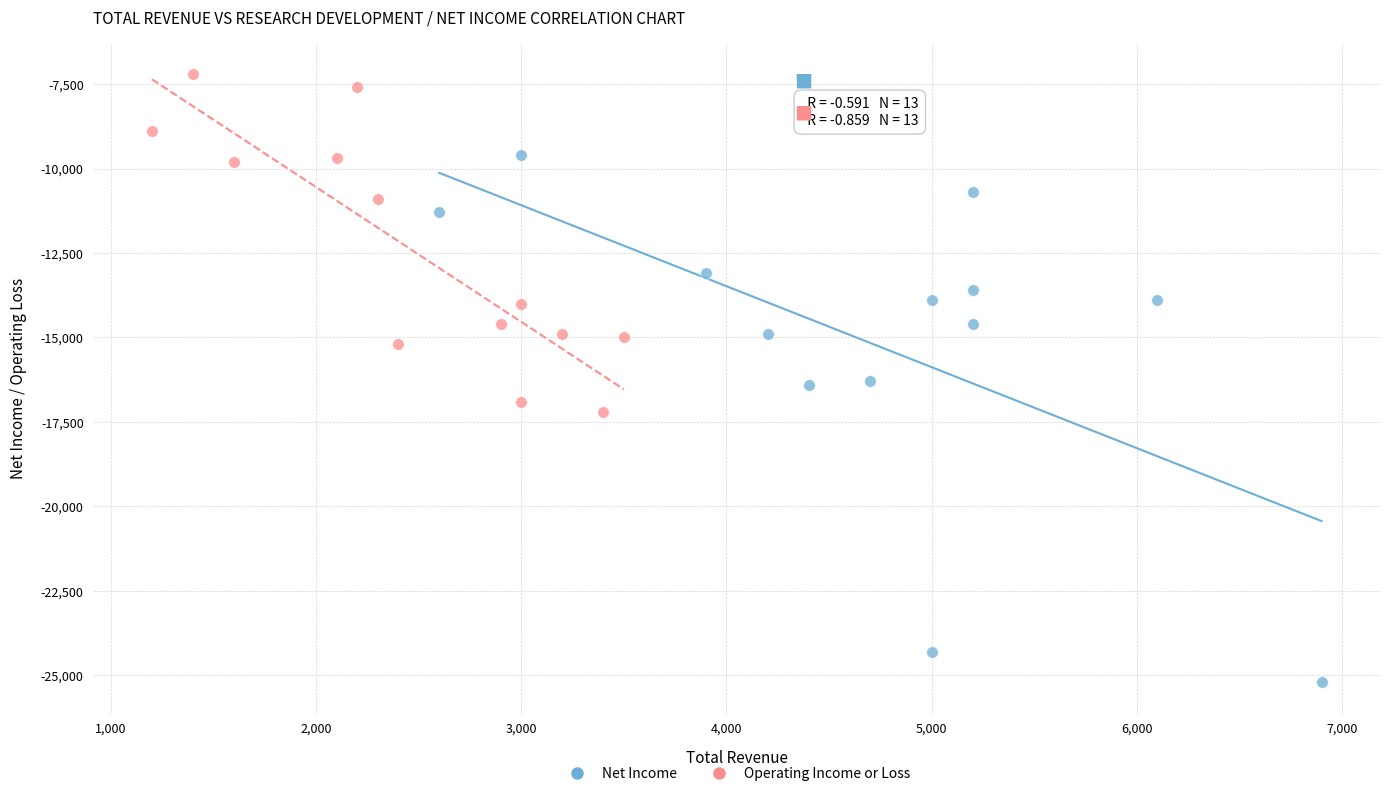

Which series reaches the maximum Y coordinate?

Operating Income or Loss